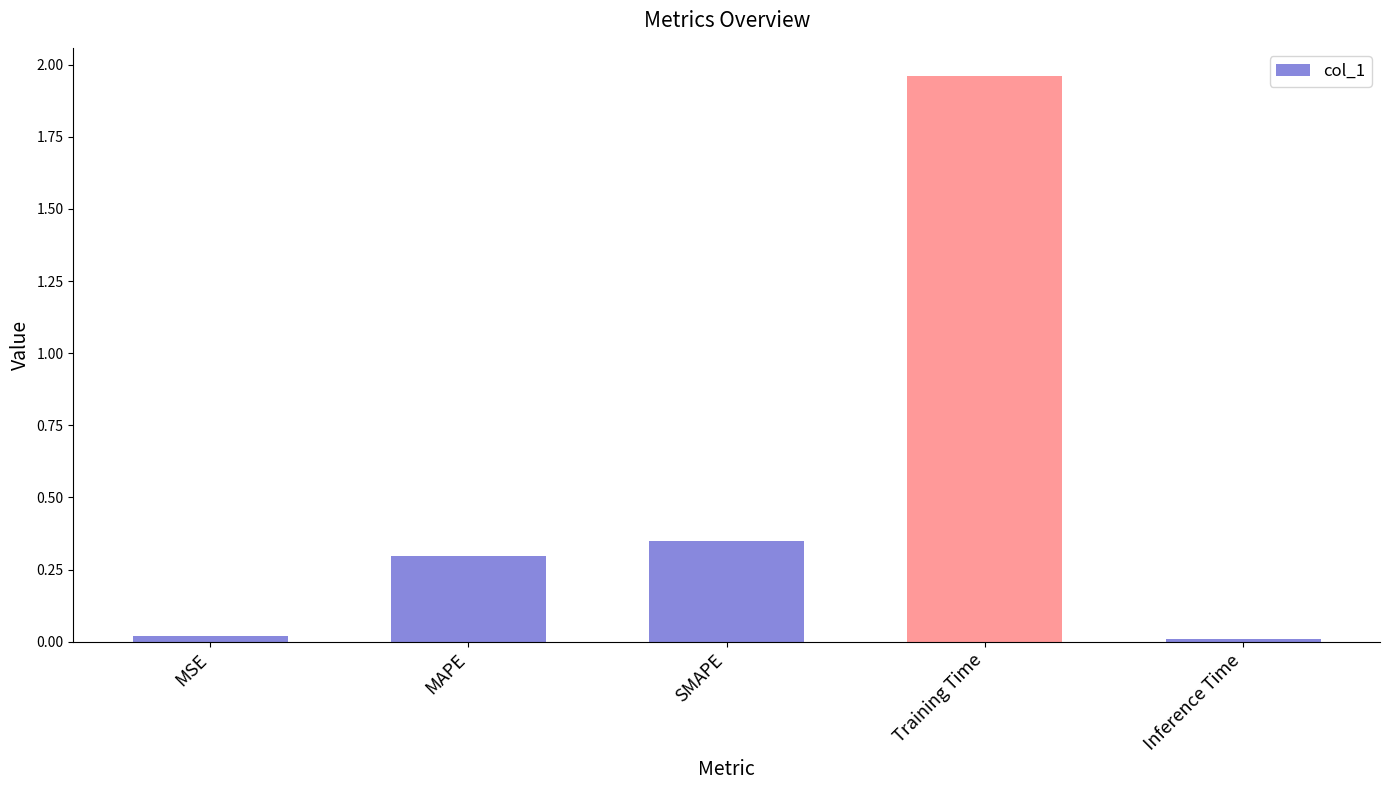

The value at SMAPE is 0.3. True or false?

True